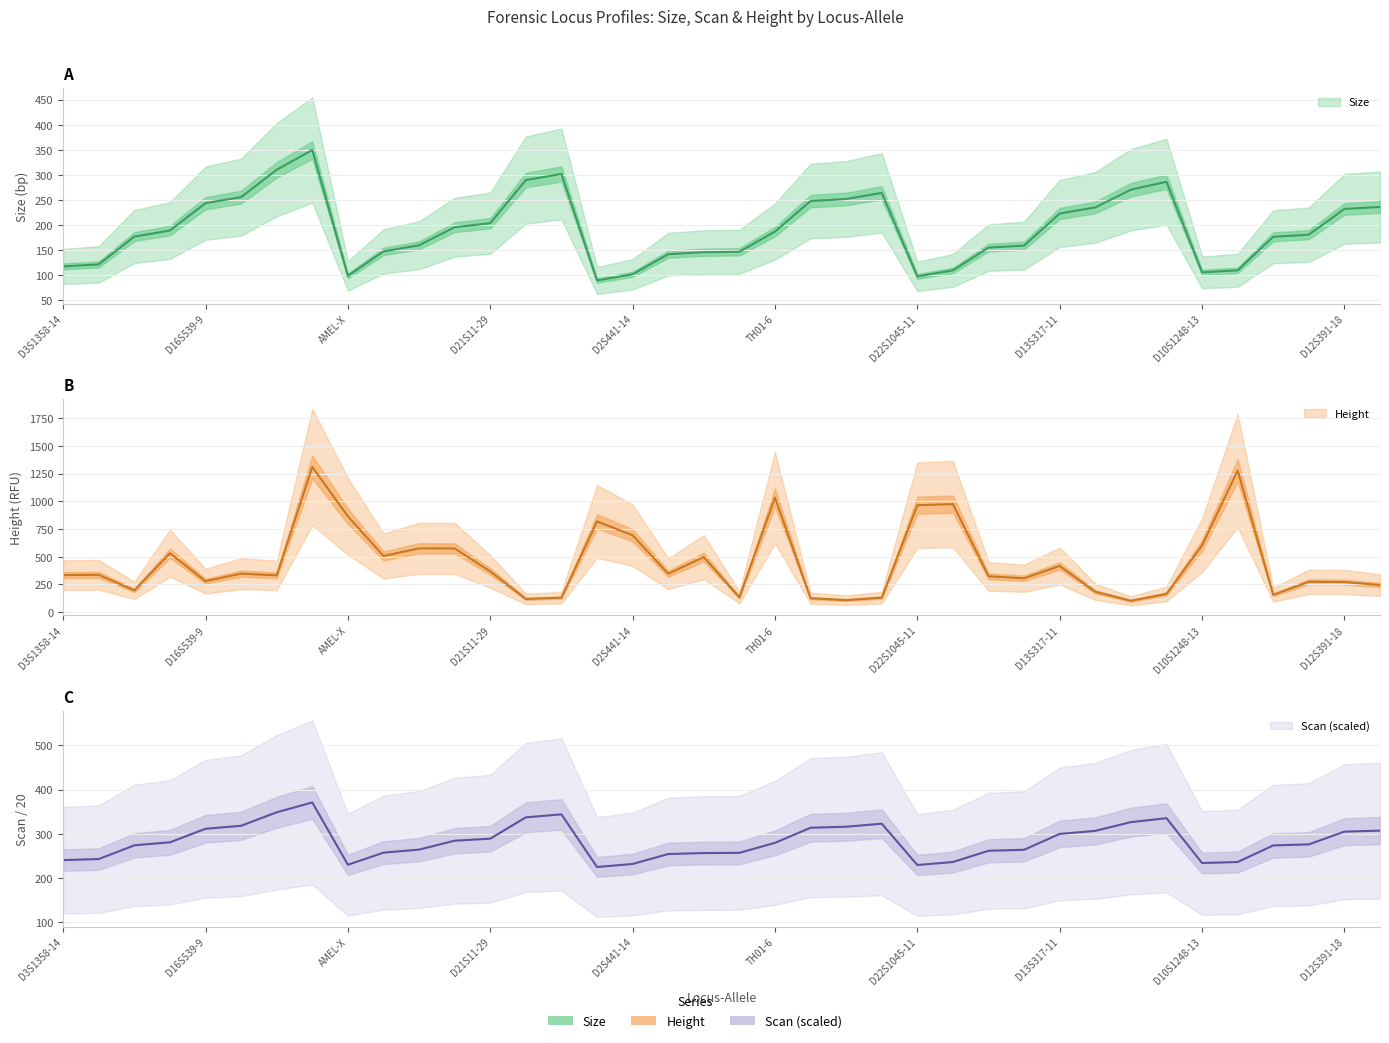

How many categories are shown in the chart?

38